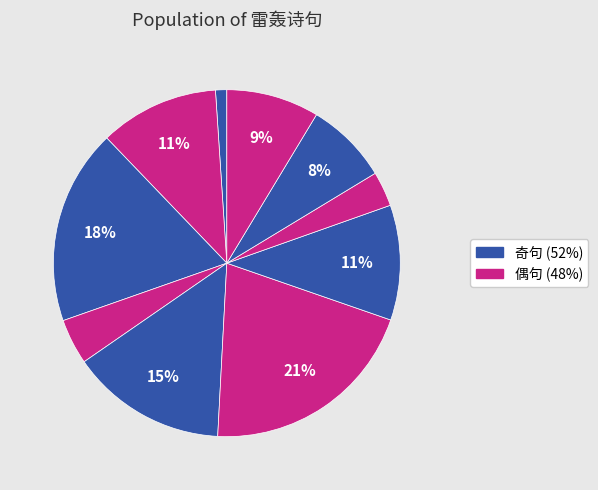

How many slices are in this pie chart?

10